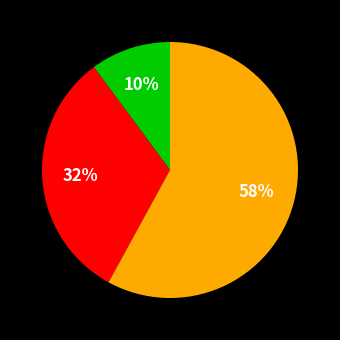

Is there any slice that represents more than half of the pie?

Yes